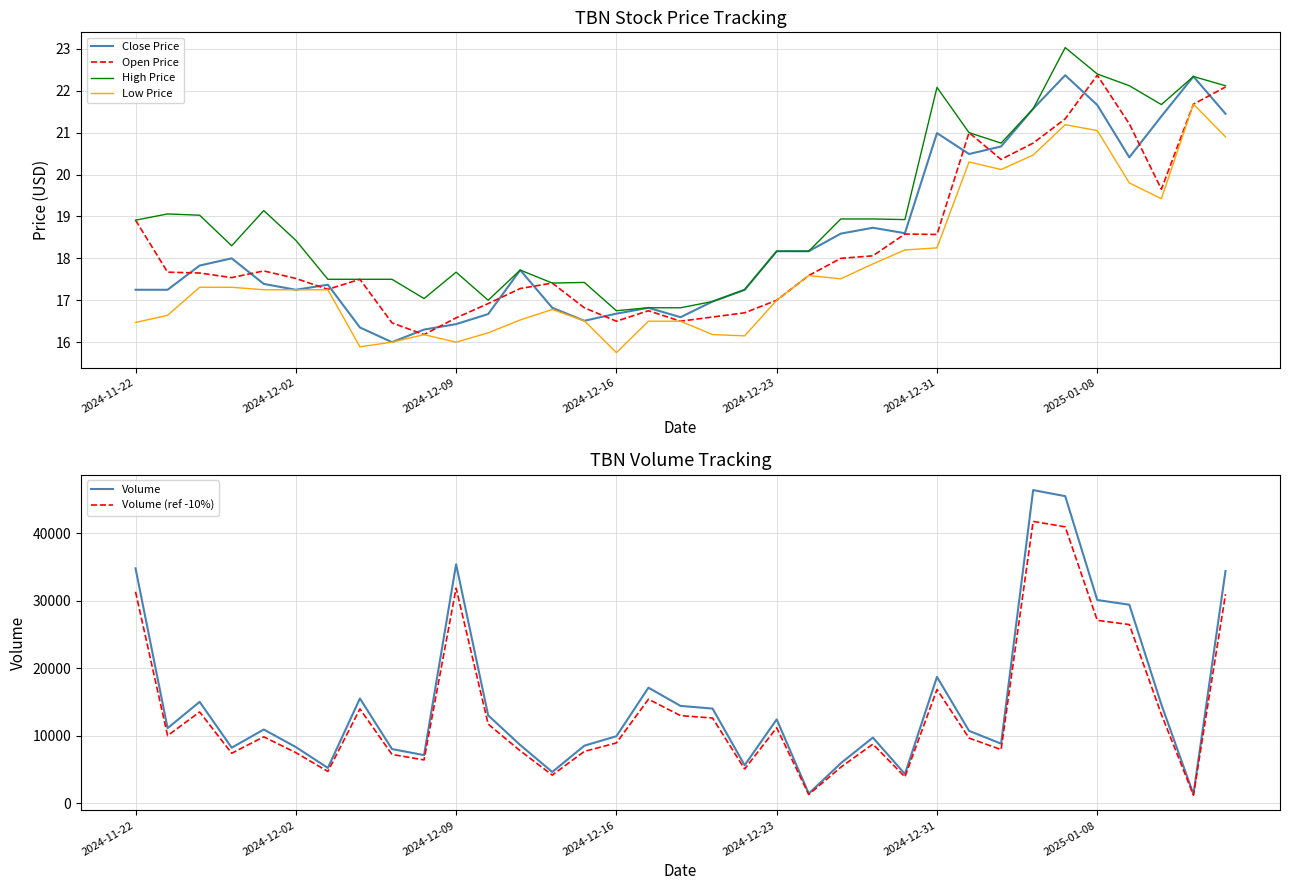

List the series in order of their peak value, lowest first.

Low Price, Close Price, Open Price, High Price, Volume (ref -10%), Volume